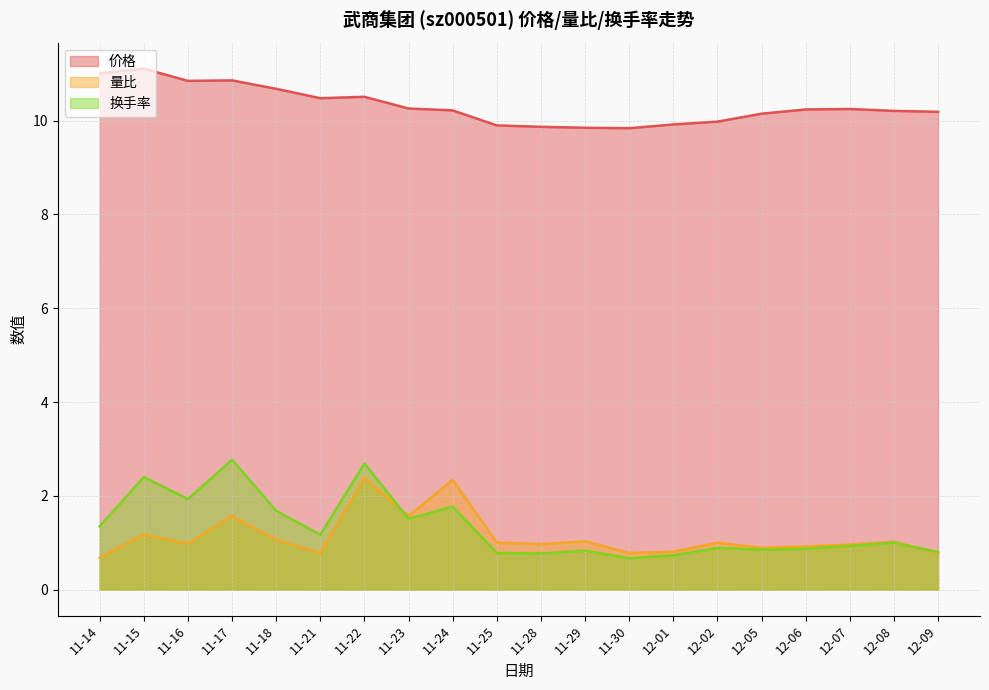

Which series changed the most between 11-23 and 12-01?

换手率